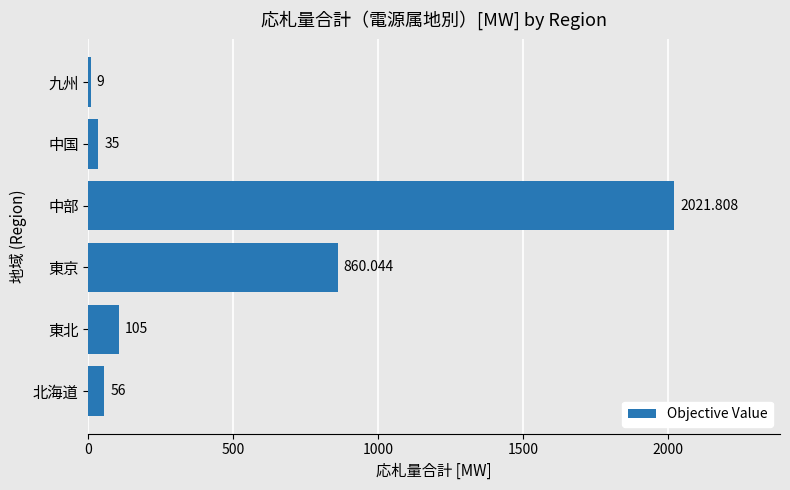

List the labels in order of value, smallest first.

九州, 中国, 北海道, 東北, 東京, 中部